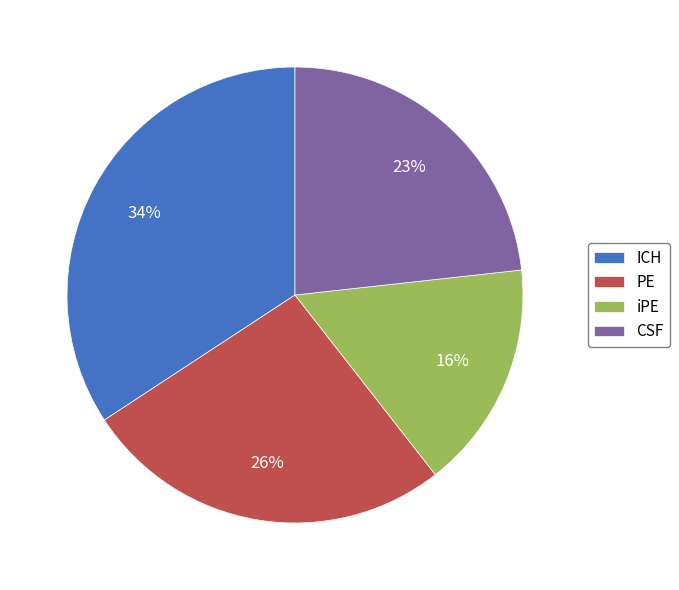

Which has a higher value, CSF or ICH?

ICH